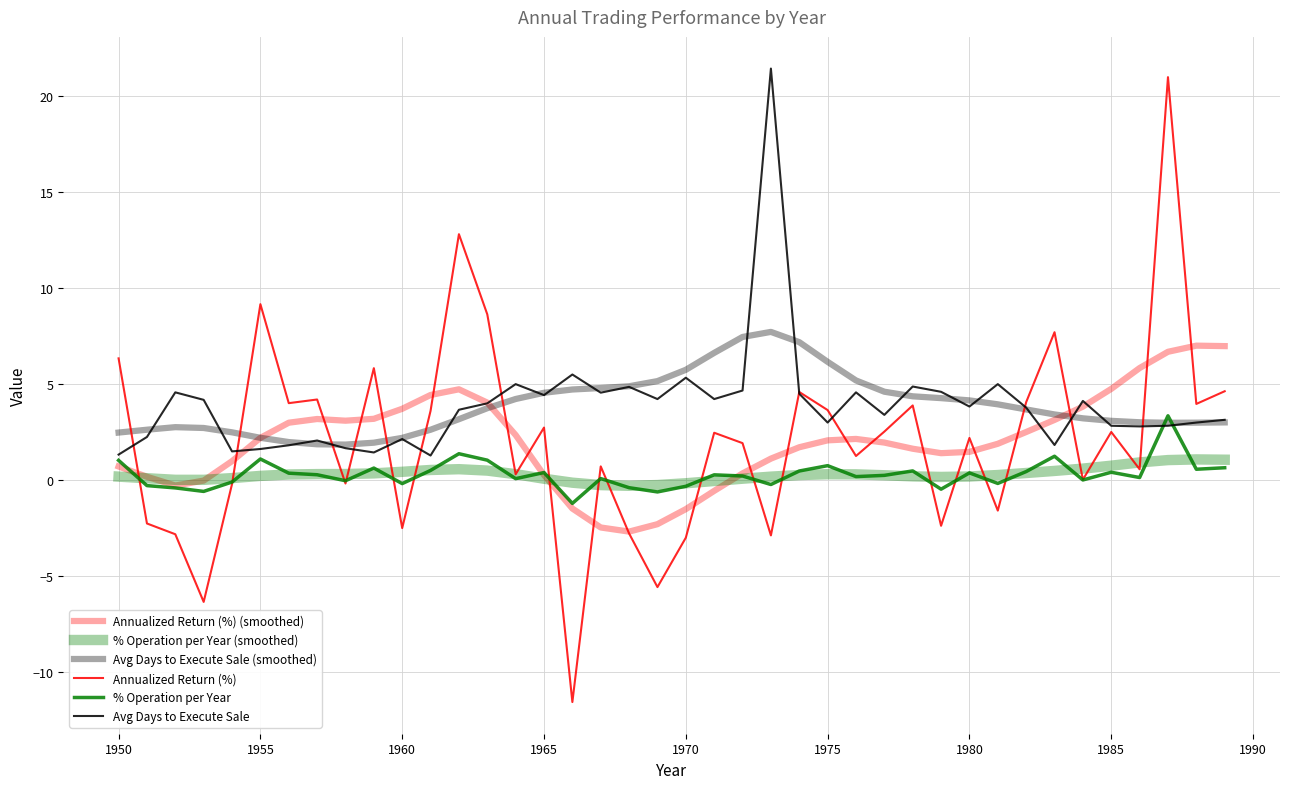

How many lines are shown in the chart?

6